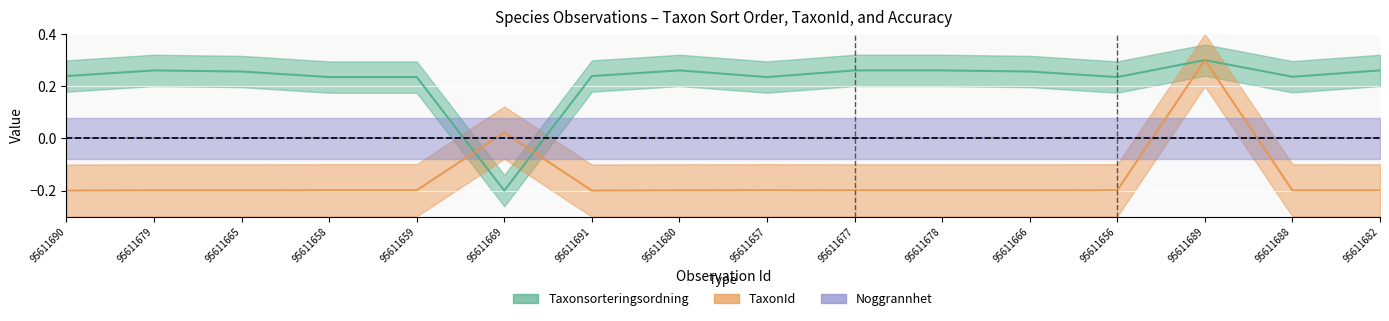

Which series ends up on top after the final intersection of Taxonsorteringsordning and TaxonId?

Taxonsorteringsordning